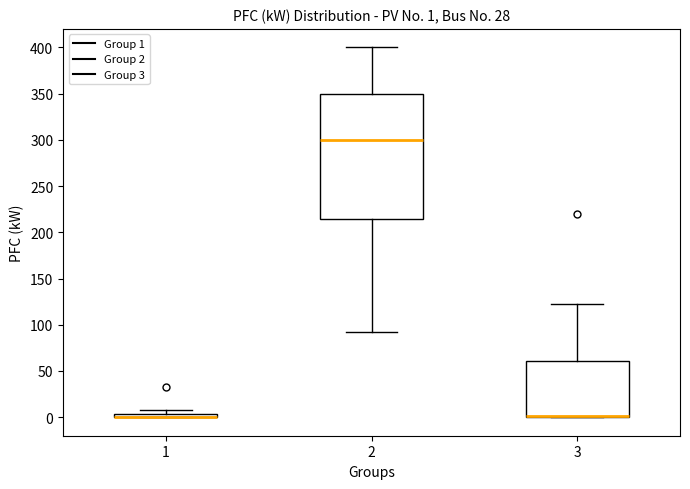

Comparing the boxes themselves (not the whiskers), which one is the tallest?

2